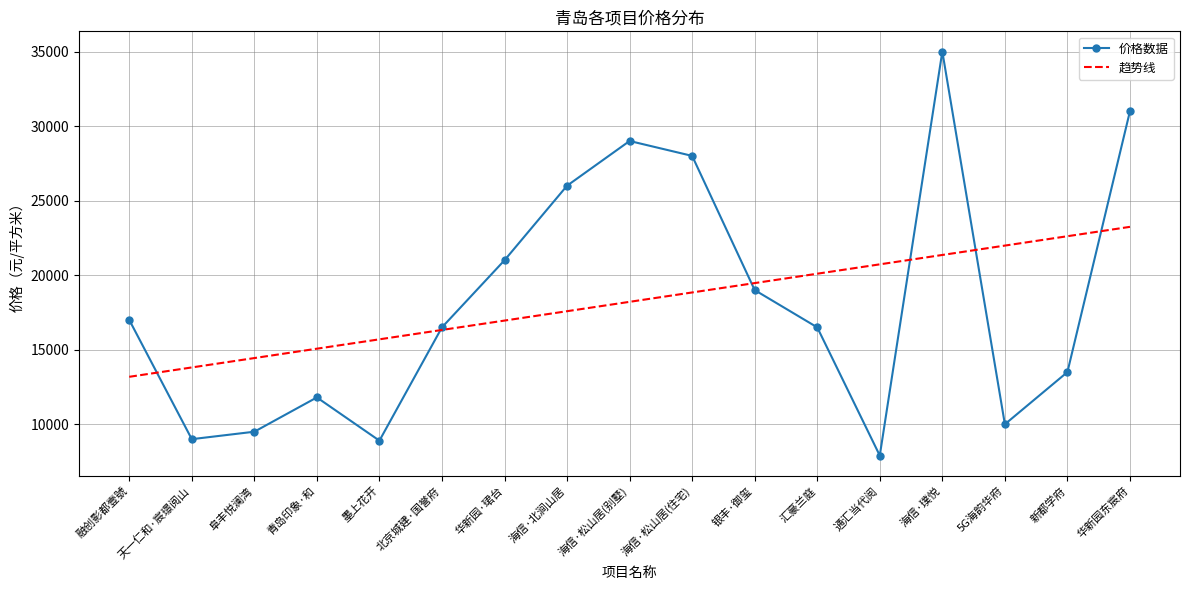

Is it true that 趋势线 equals 13182.4 at 融创影都壹號?

True